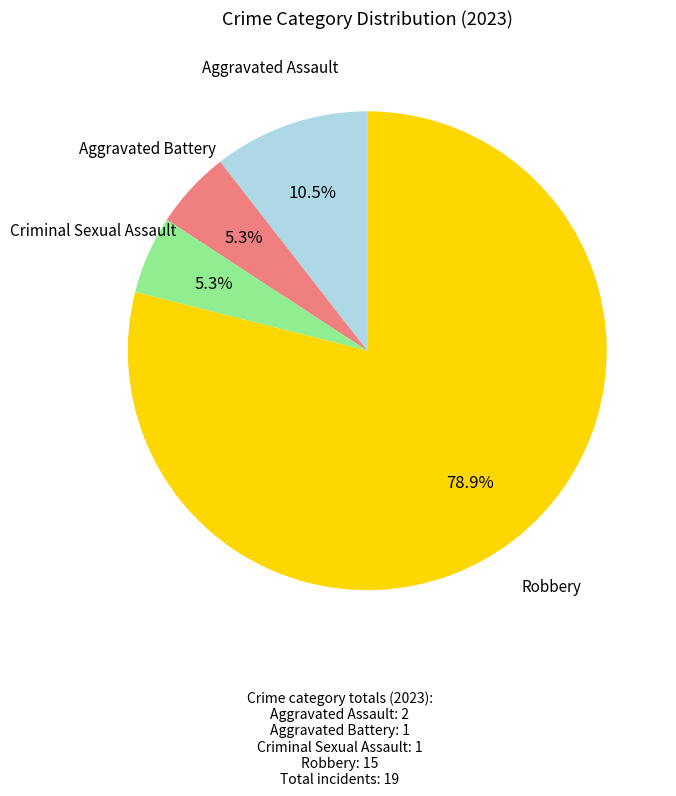

Does any single category account for the majority?

Yes